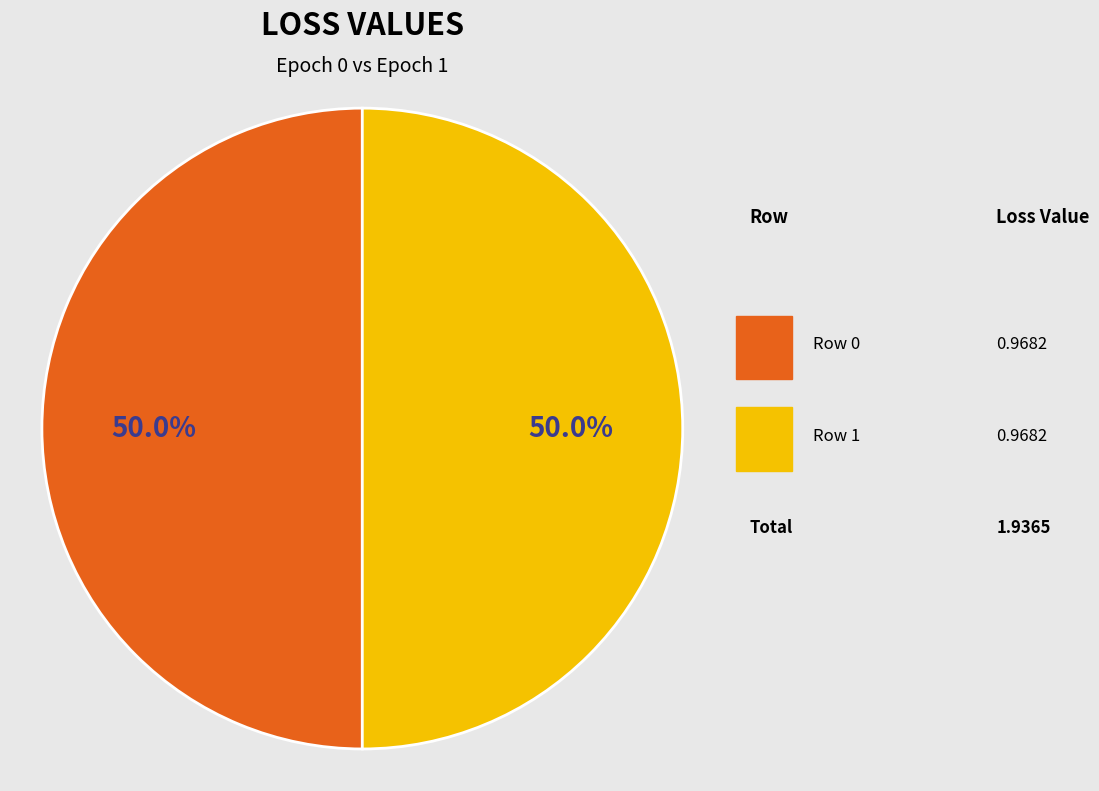

Which category has the biggest portion of the pie?

Row 0